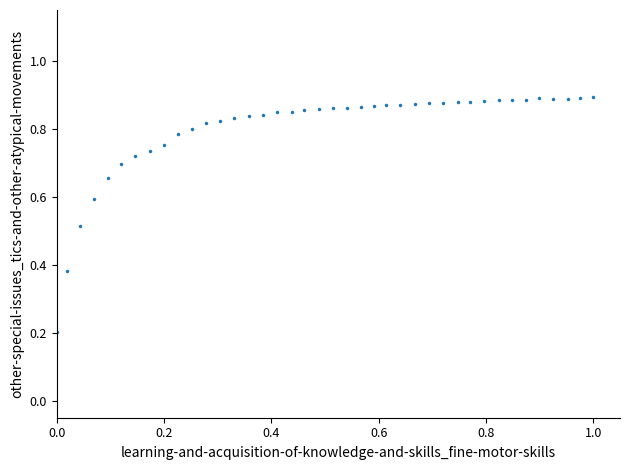

What is the range of X values (max minus min)?

1.0